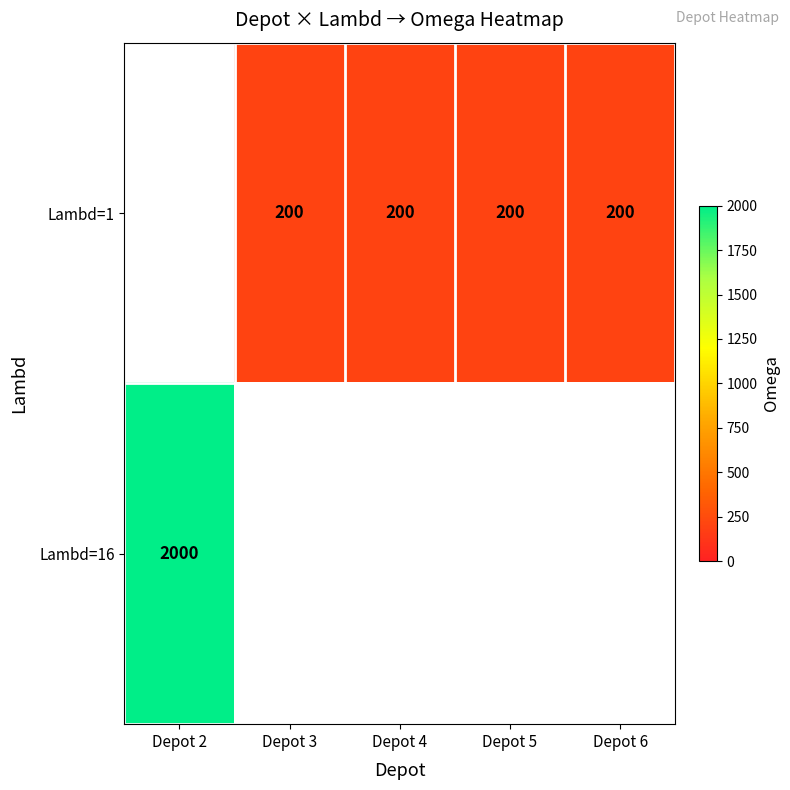

The Lambd=1 series shows 119 at Depot 5. True or false?

False